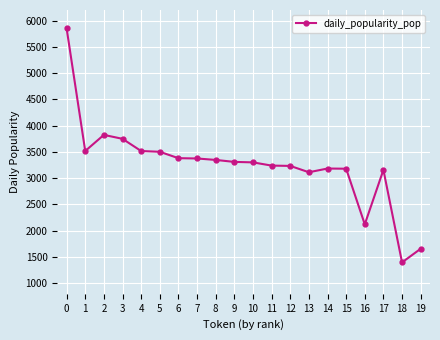

How many data points are less than 3309?

10